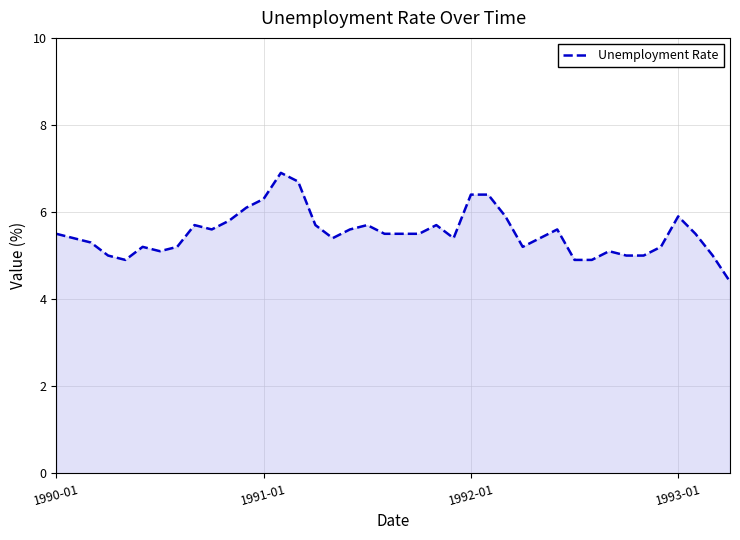

Reading left to right, what are all the values shown in this chart?

5.5	5.4	5.3	5.0	4.9	5.2	5.1	5.2	5.7	5.6	5.8	6.1	6.3	6.9	6.7	5.7	5.4	5.6	5.7	5.5	5.5	5.5	5.7	5.4	6.4	6.4	5.9	5.2	5.4	5.6	4.9	4.9	5.1	5.0	5.0	5.2	5.9	5.5	5.0	4.4